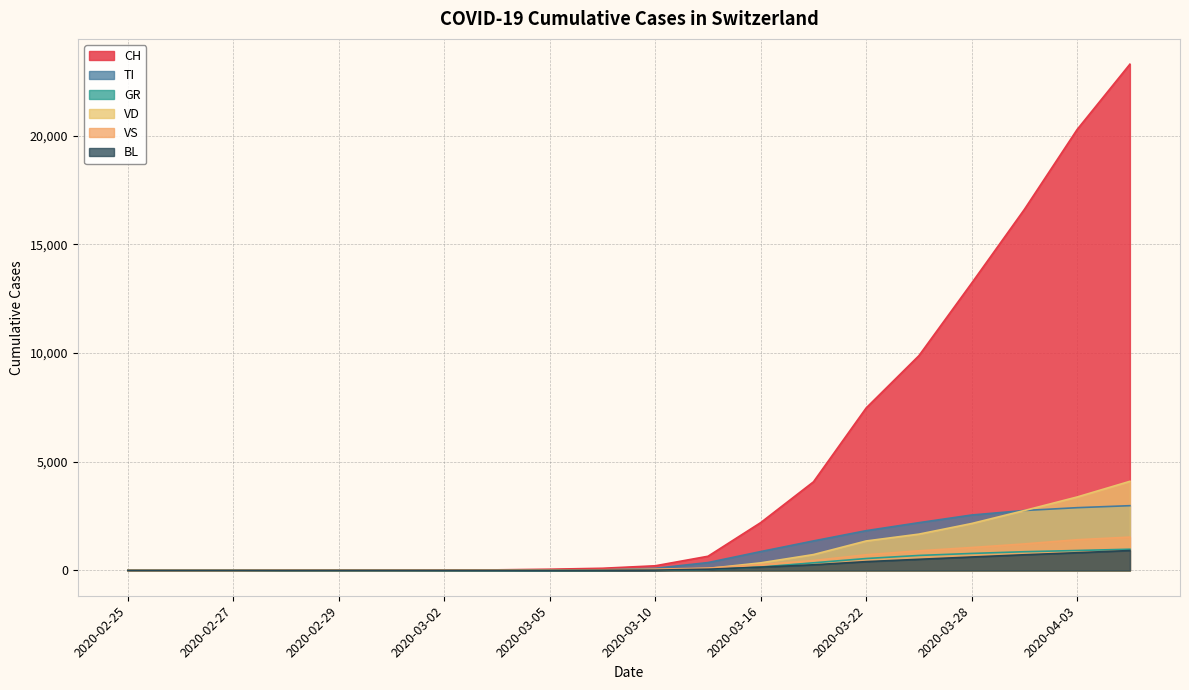

Which series has the widest spread of values?

CH